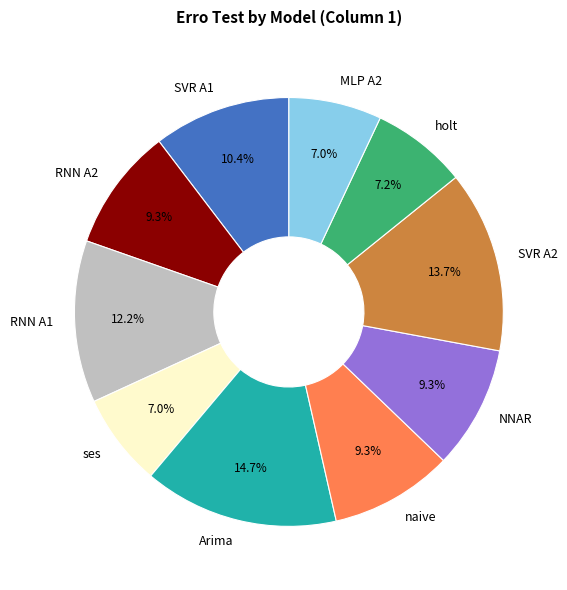

Is the sum of RNN A1 and RNN A2 greater than half?

No